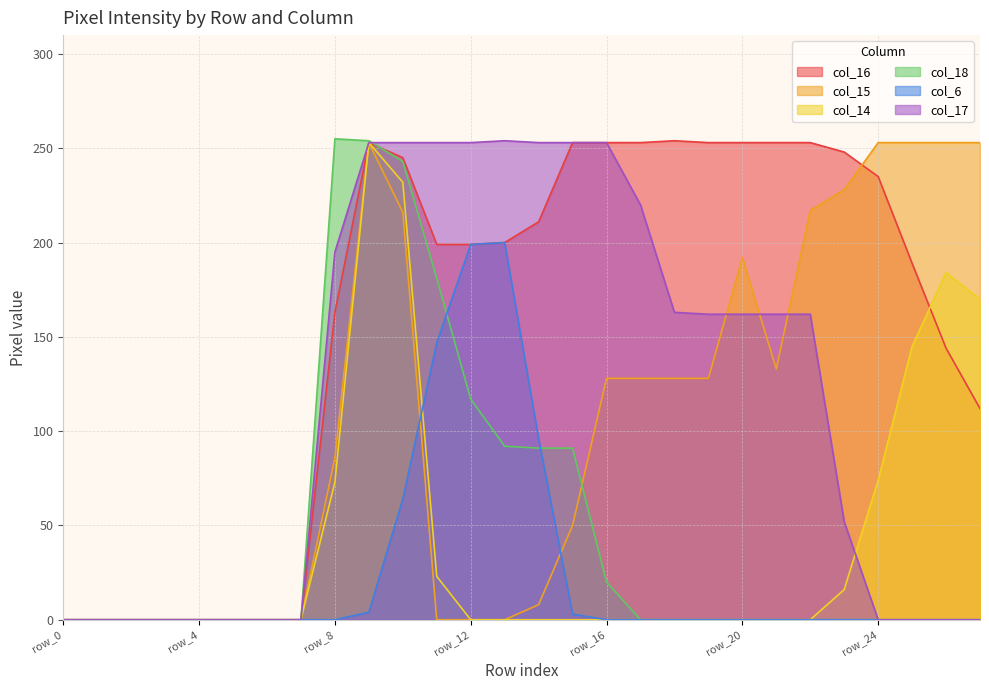

At which category does col_18 reach its first local peak?

row_8